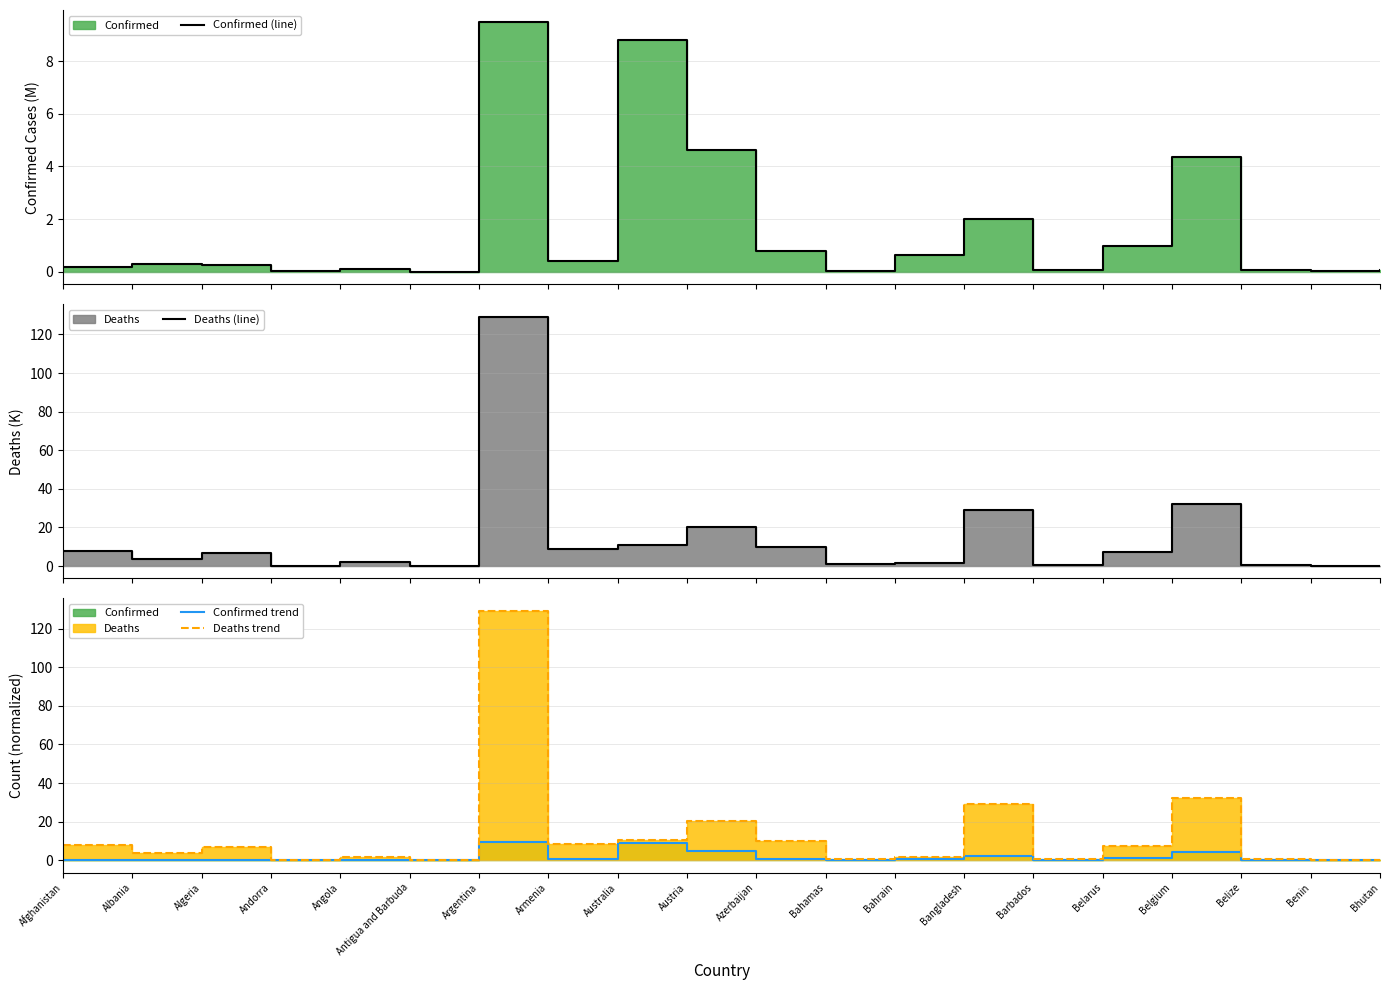

How many categories are shown in the chart?

20